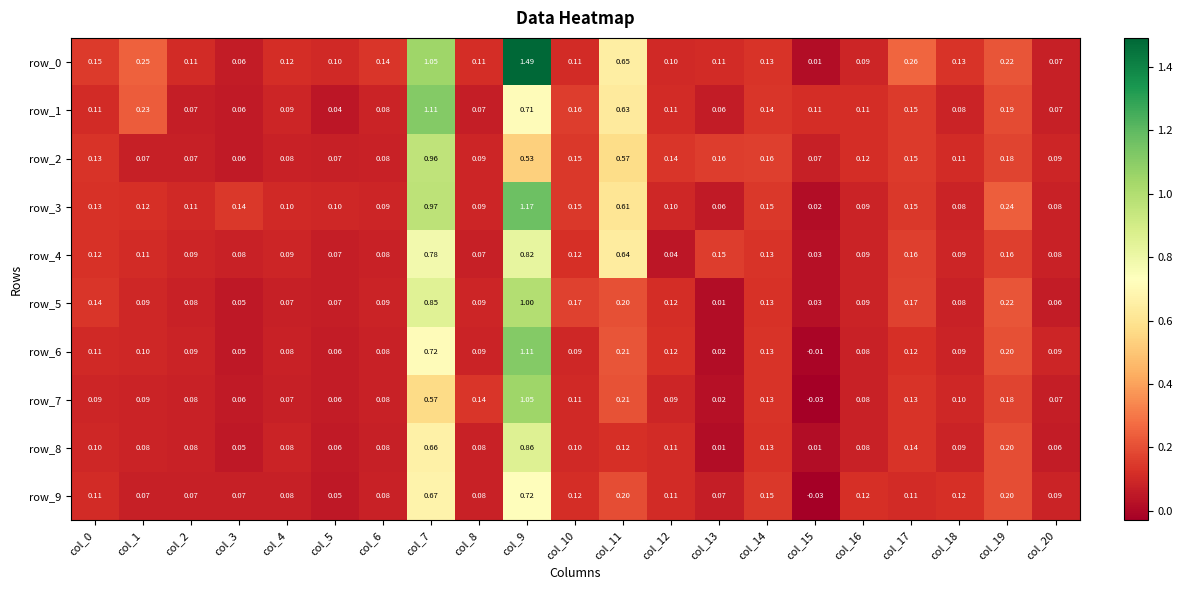

The value of row_2 at col_2 is 0.1. True or false?

True